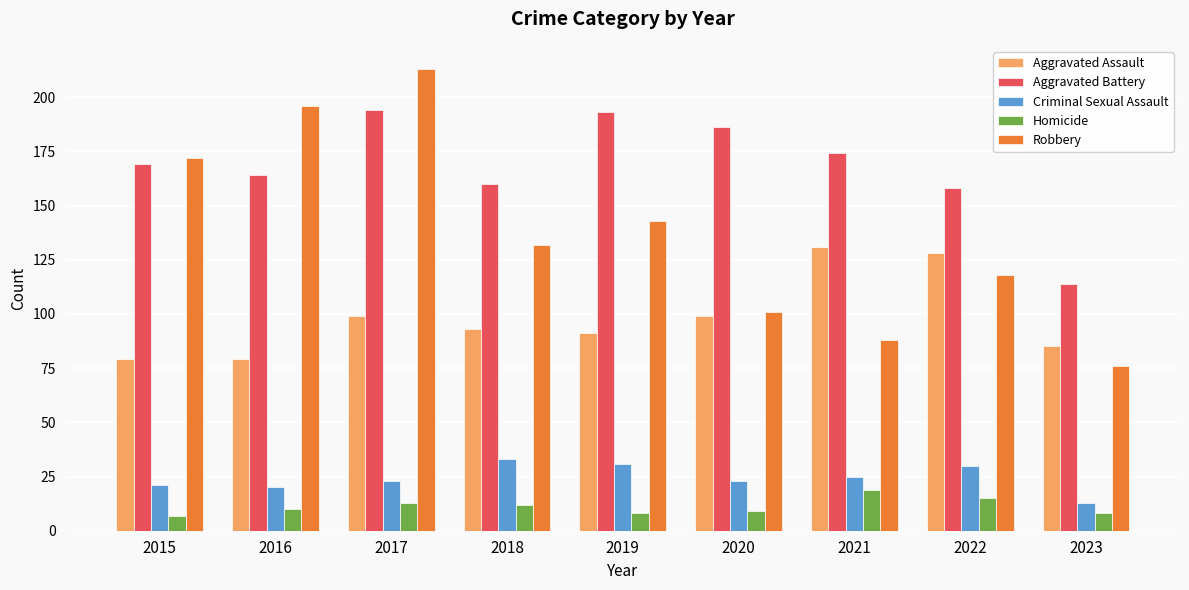

What are all the series names shown in the legend?

Aggravated Assault, Aggravated Battery, Criminal Sexual Assault, Homicide, Robbery